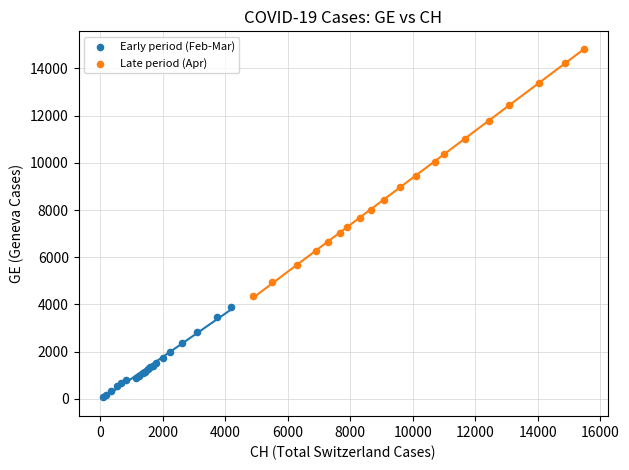

Which series reaches the minimum Y coordinate?

Early period (Feb-Mar)